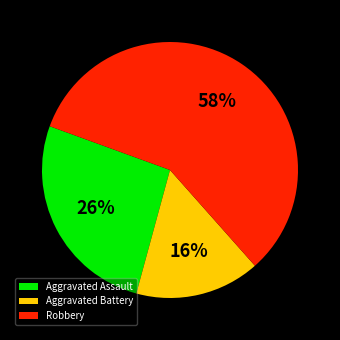

How many slices are in this pie chart?

3